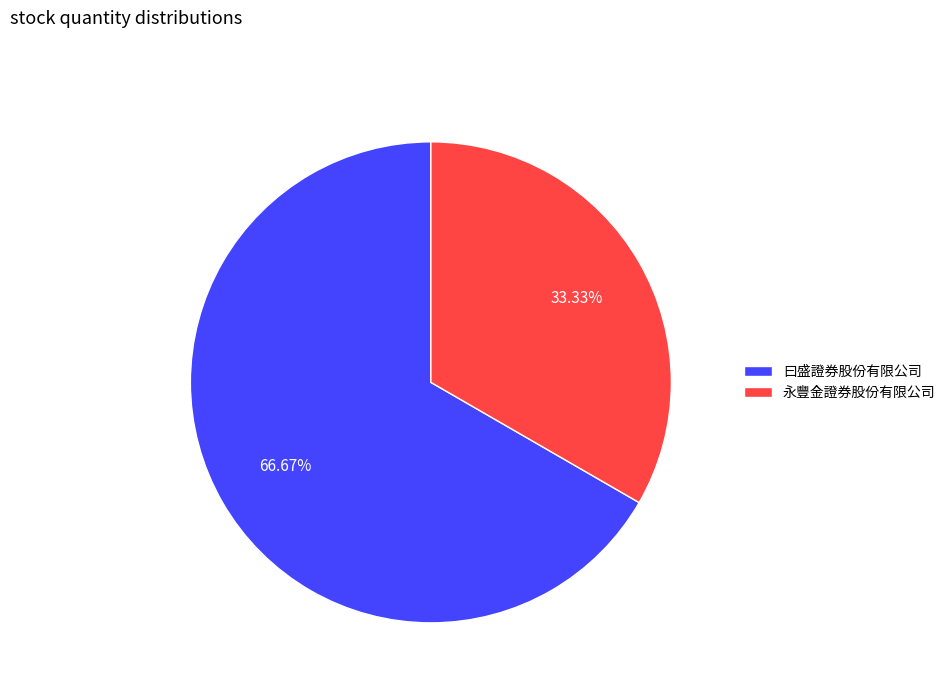

Count the number of slices in the pie.

2